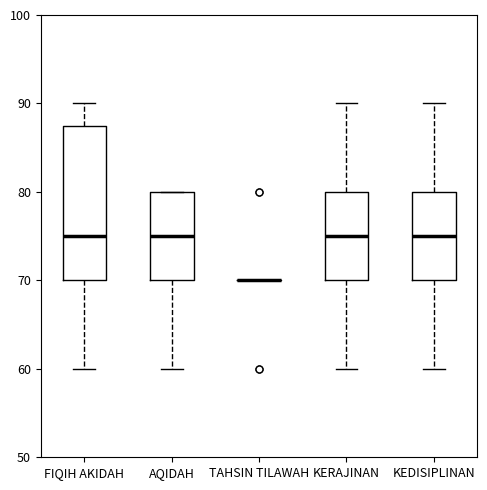

Reading left to right, transcribe this box plot: for each box, give where its median line is, the range the box spans, and where its two whiskers end, as read against the y-axis. The values are not printed on the chart, so give them approximately, as read against the axis.

FIQIH AKIDAH: median 75, box 70 to 88, whiskers 60 to 90
AQIDAH: median 75, box 70 to 80, whiskers 60 to 80
TAHSIN TILAWAH: box collapsed to a line at 70, whiskers 70 to 70
KERAJINAN: median 75, box 70 to 80, whiskers 60 to 90
KEDISIPLINAN: median 75, box 70 to 80, whiskers 60 to 90